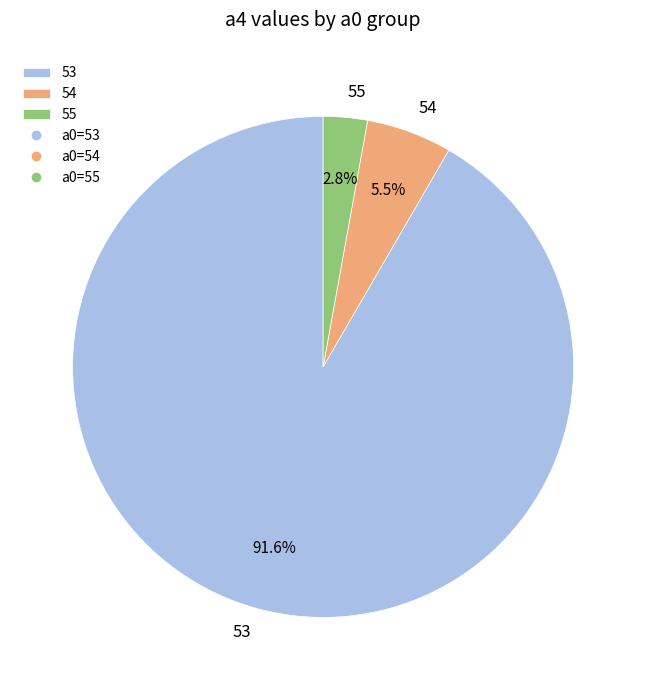

The 53 slice represents 1% of the pie. True or false?

False